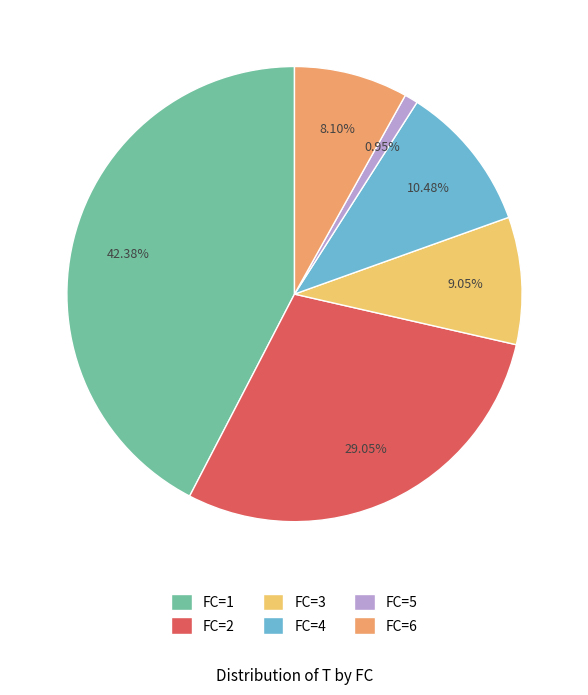

Combined, do FC=5 and FC=3 account for over 50%?

No